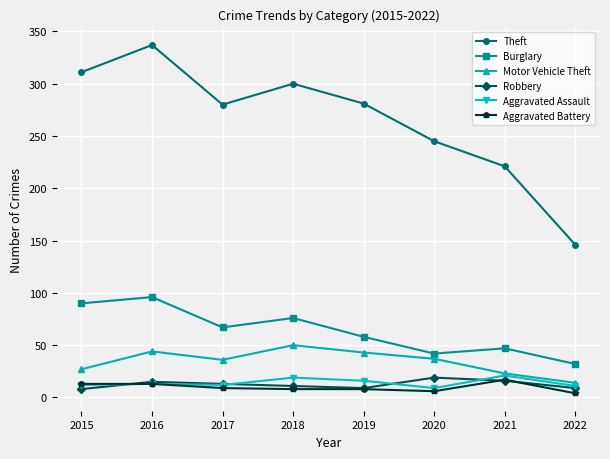

The Robbery series shows 16 at 2021. True or false?

True